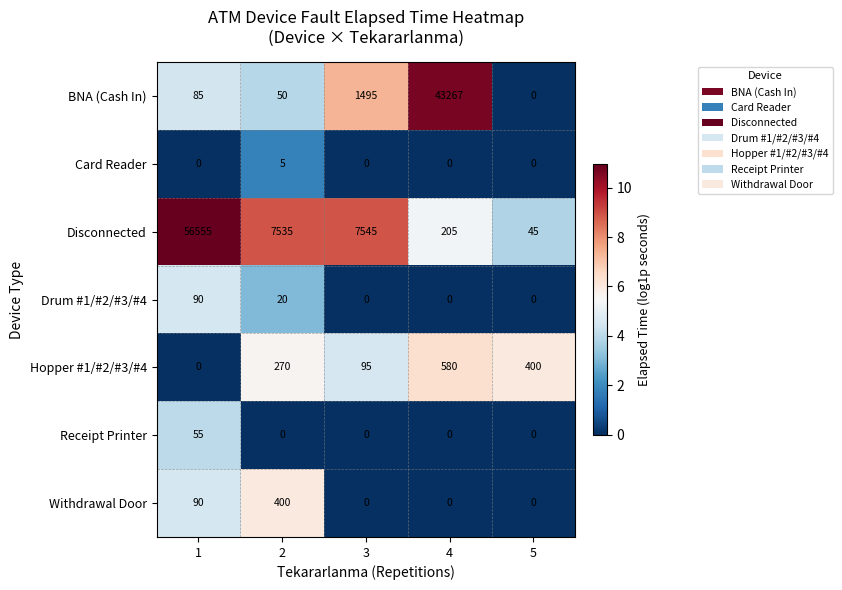

Which series has the largest total across all categories?

Disconnected